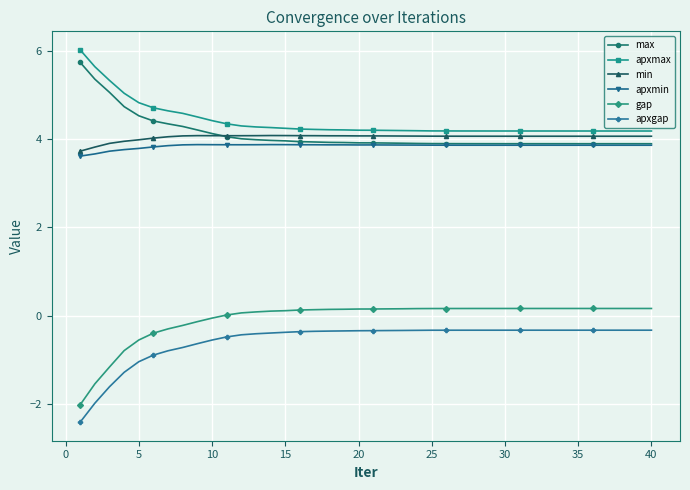

How many lines are shown in the chart?

6